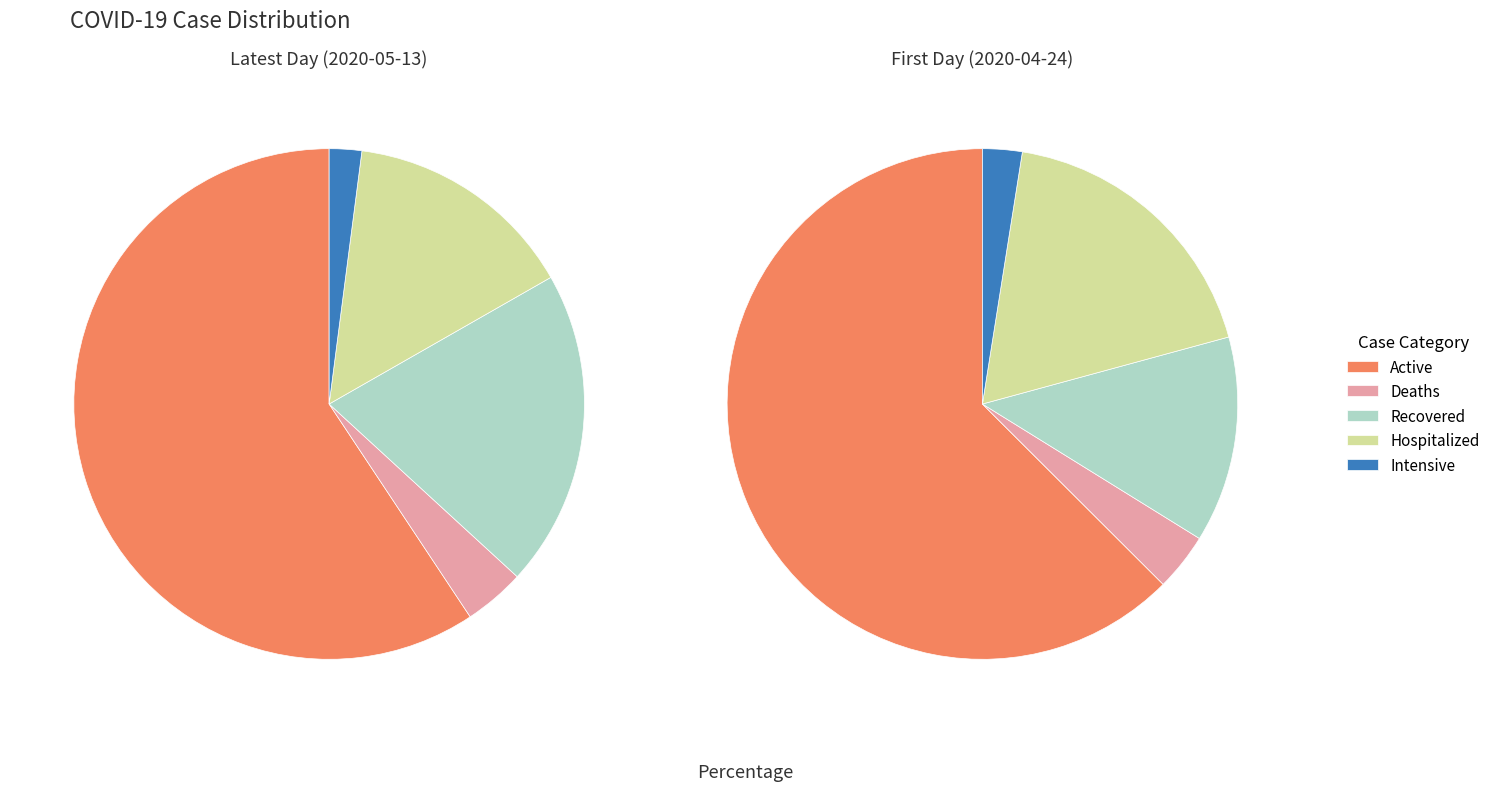

Combined, do 4 and 8 account for over 50%?

No